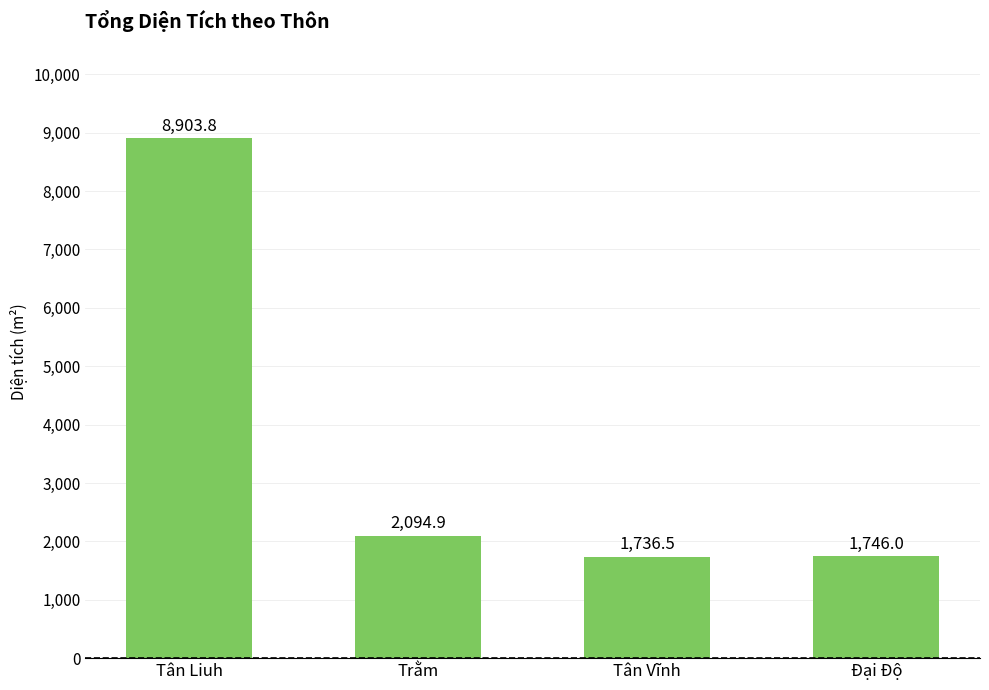

Between Trằm and Tân Vĩnh, which is larger?

Trằm